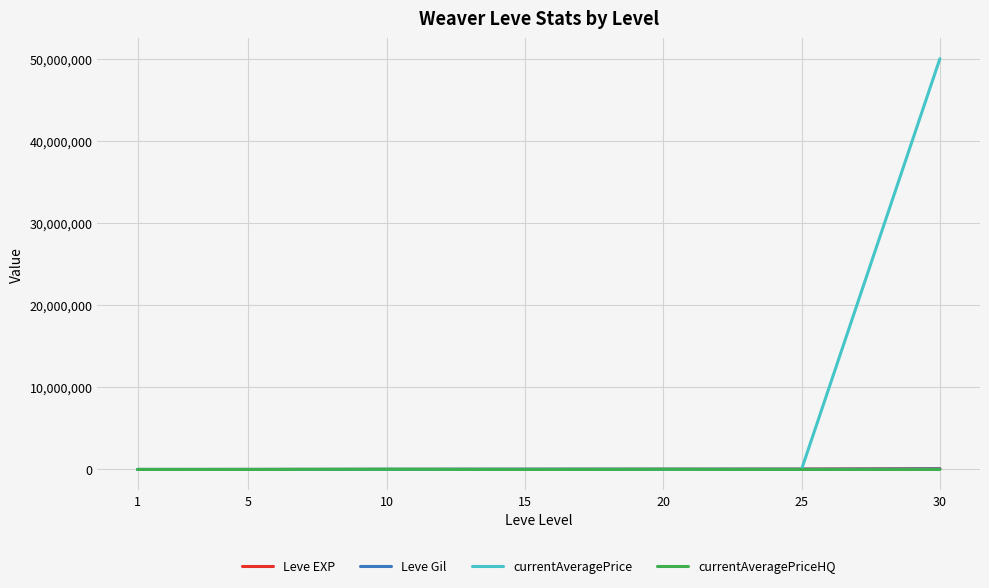

Which series has the largest range (max minus min)?

currentAveragePrice